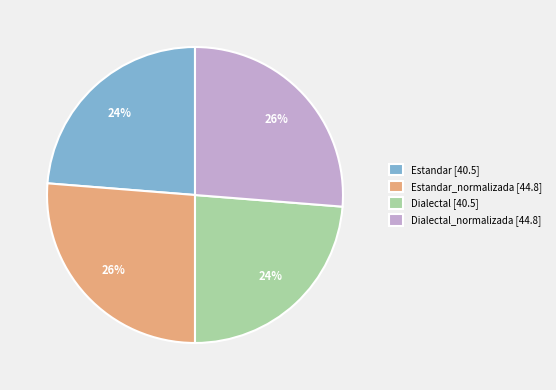

To the nearest percent, what portion does Dialectal [40.5] represent?

24%